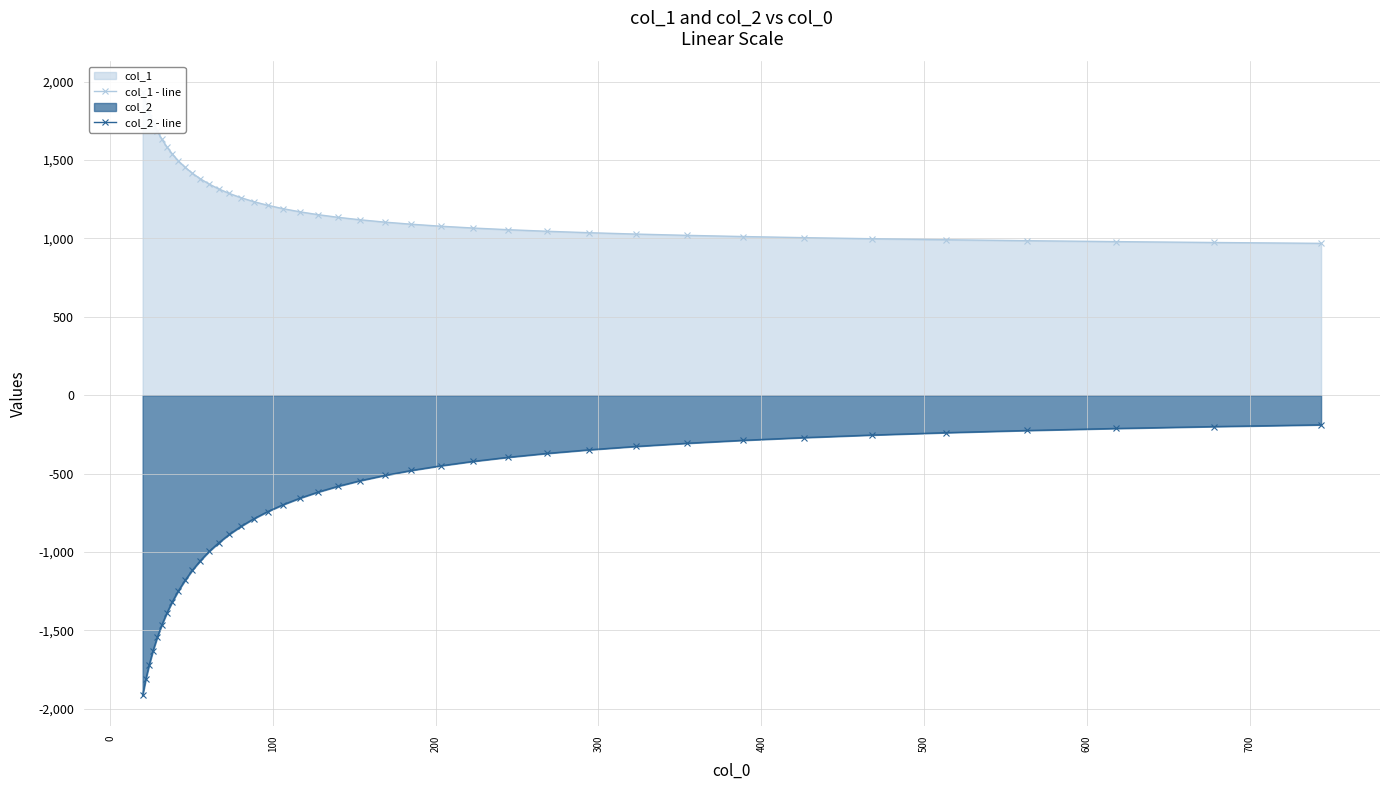

The col_1 - line series shows 1848.1 at 26. True or false?

False